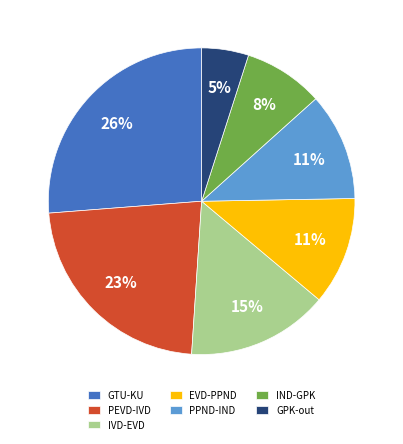

What percentage is the PPND-IND slice, to the nearest percent?

11%